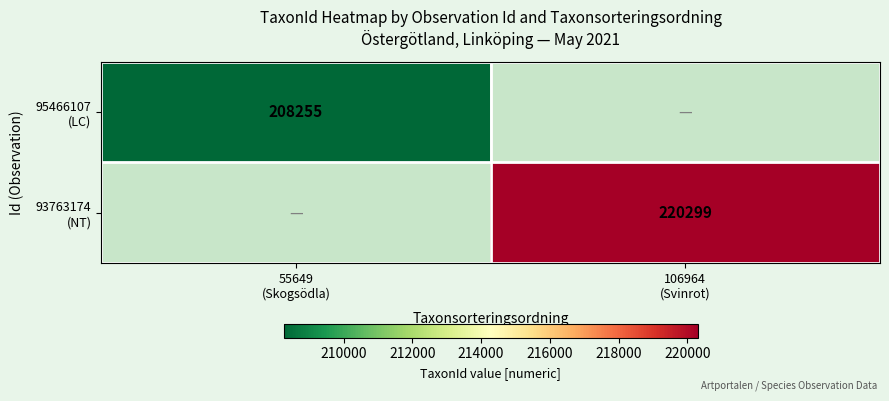

The 93763174 (NT) series shows 363471 at 106964 (Svinrot). True or false?

False